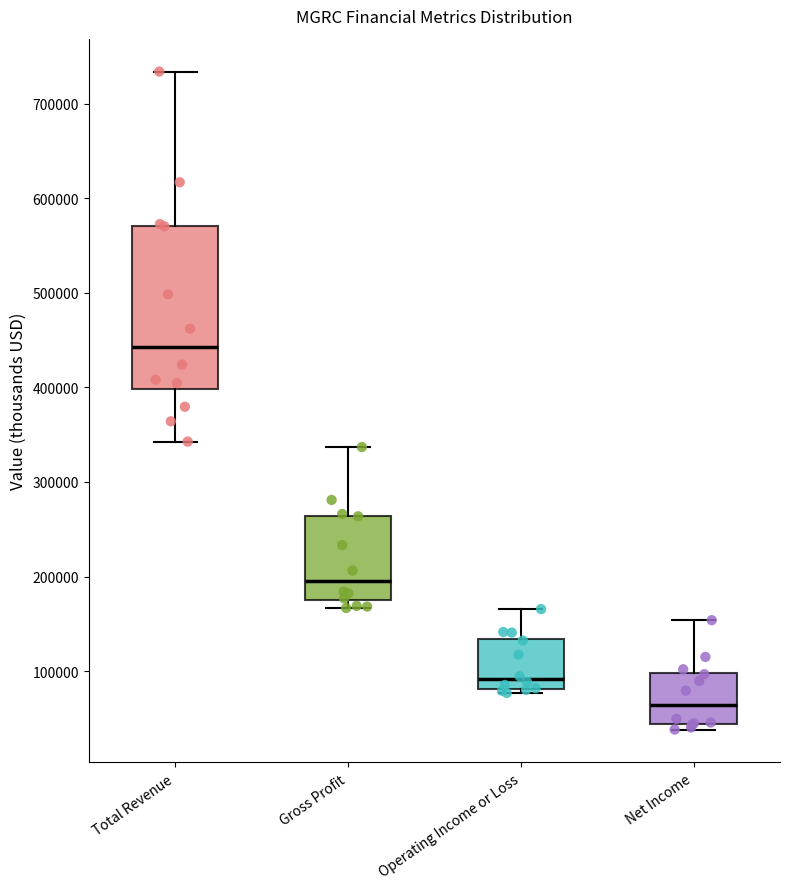

Reading left to right, transcribe this box plot: for each box, give where its median line is, the range the box spans, and where its two whiskers end, as read against the y-axis. The values are not printed on the chart, so give them approximately, as read against the axis.

Total Revenue: median 440000, box 400000 to 570000, whiskers 340000 to 730000
Gross Profit: median 200000, box 170000 to 260000, whiskers 170000 (just below the box's lower edge) to 340000
Operating Income or Loss: median 90000, box 80000 to 130000, whiskers 80000 (just below the box's lower edge) to 170000
Net Income: median 60000, box 40000 to 100000, whiskers 40000 (just below the box's lower edge) to 150000